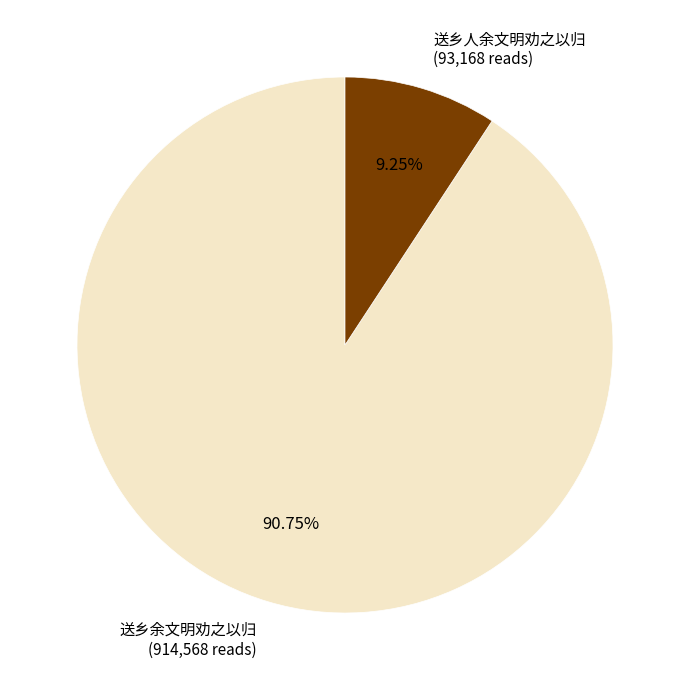

What percentage is NOT represented by 送乡余文明劝之以归?

9.2%